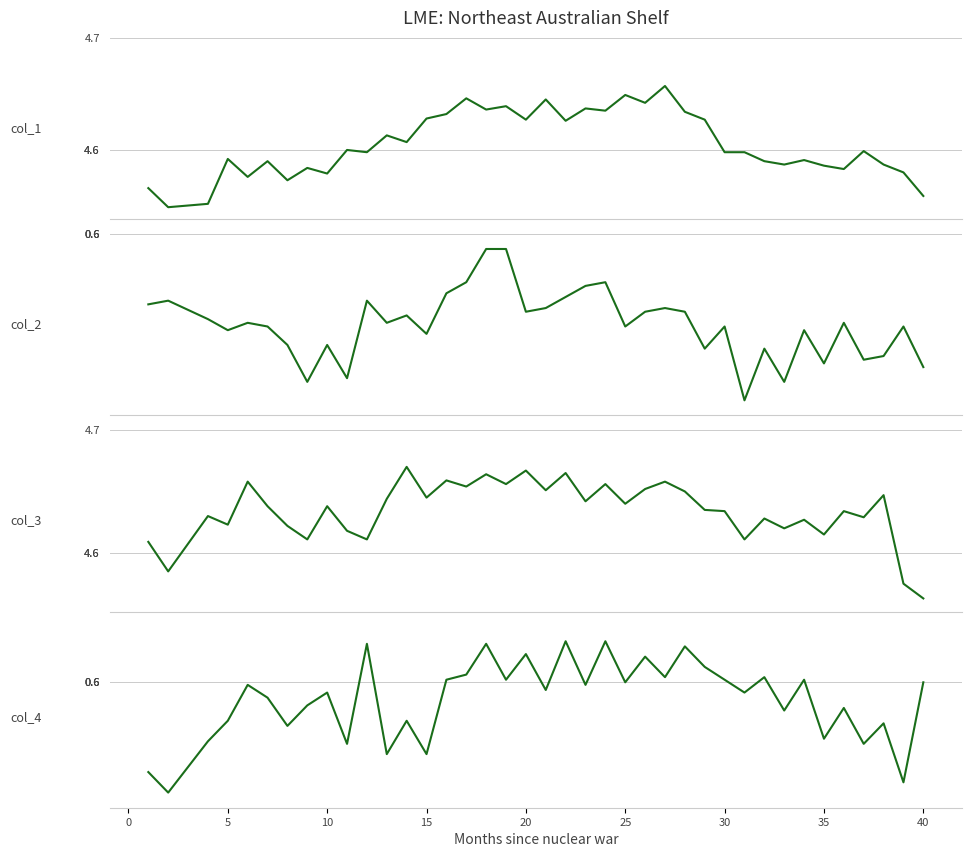

Is this an area chart (filled region under the line)?

No